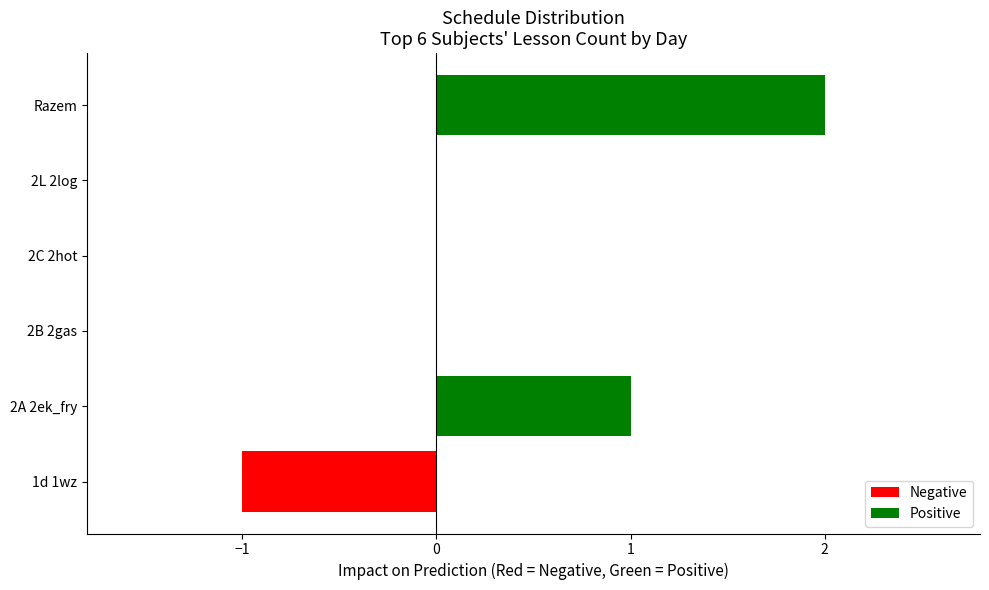

Which label corresponds to the largest value in the chart?

Razem